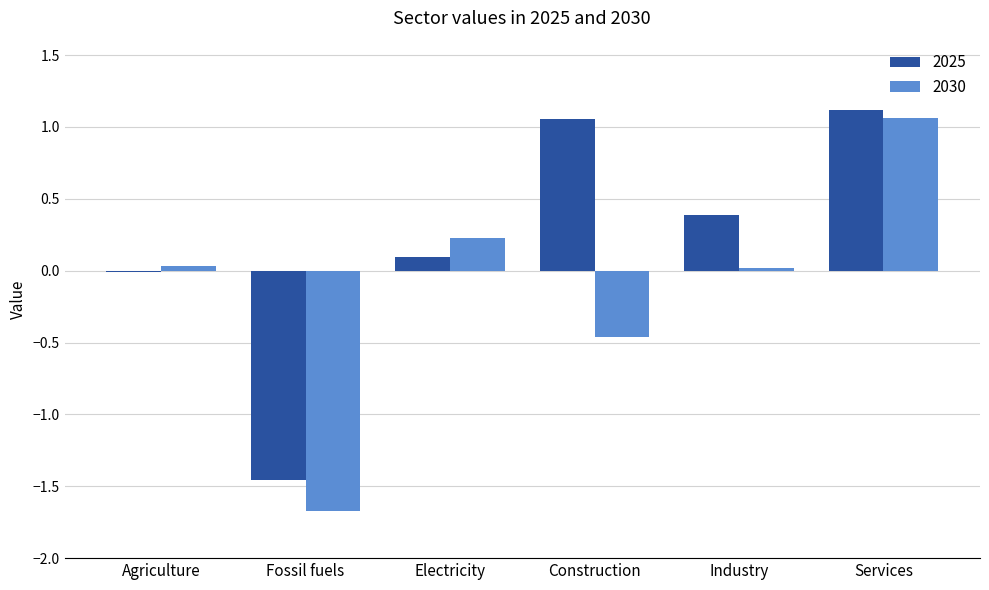

Which series has the largest total across all categories?

2025